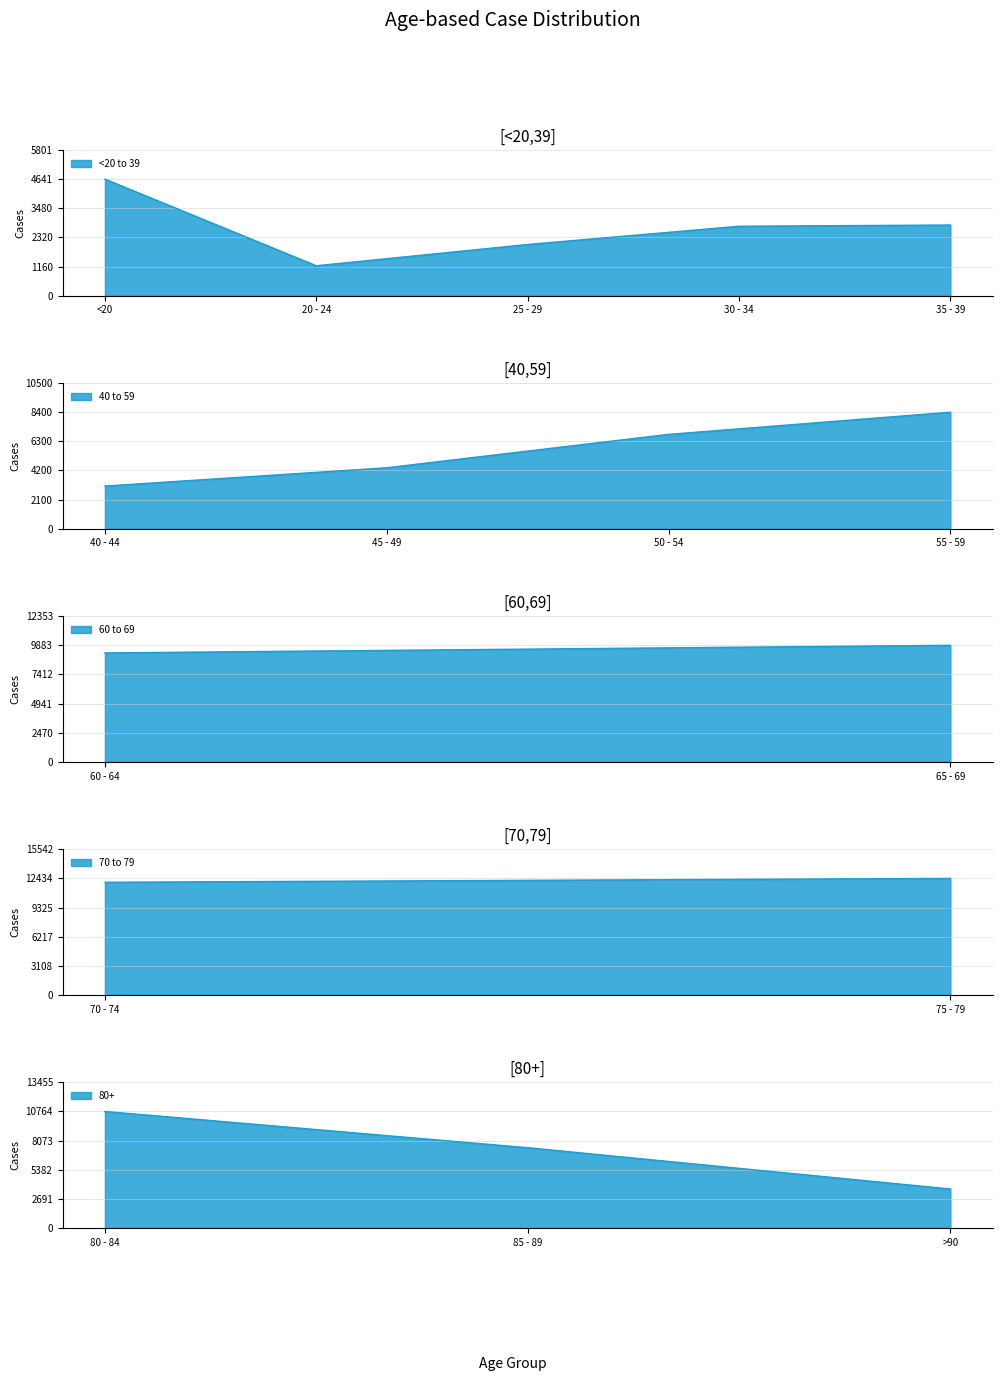

What is the maximum value for 60 to 69?

9883